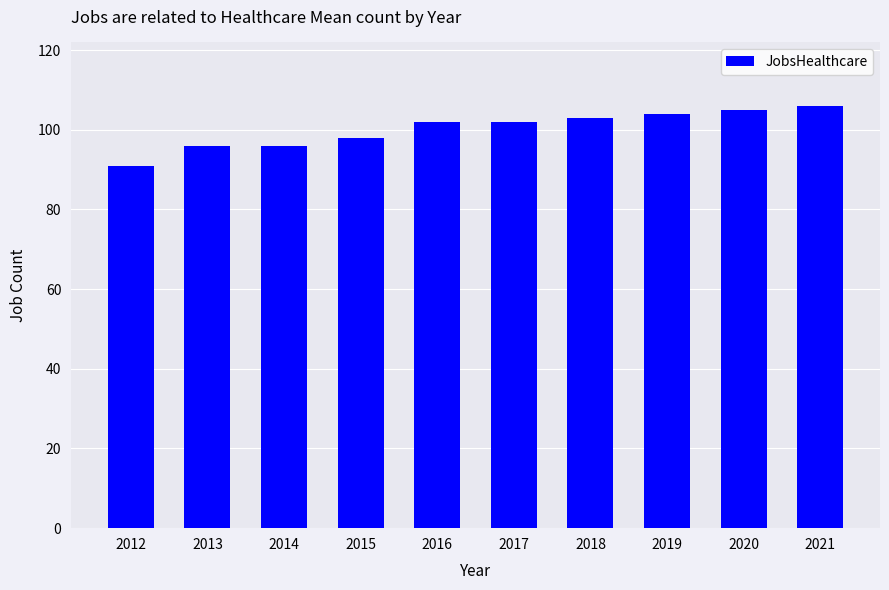

Reading left to right, transcribe all the data shown in this chart.

2012=91	2013=96	2014=96	2015=98	2016=102	2017=102	2018=103	2019=104	2020=105	2021=106